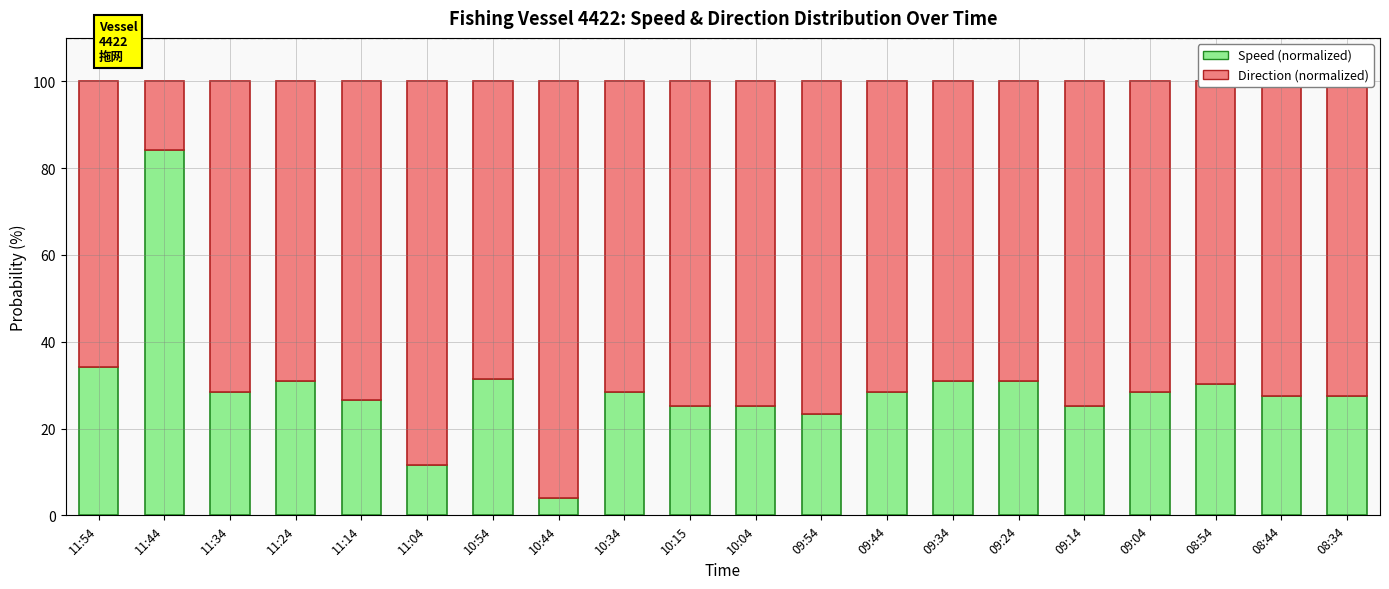

What is the lowest value of the Speed (normalized) series?

4.1